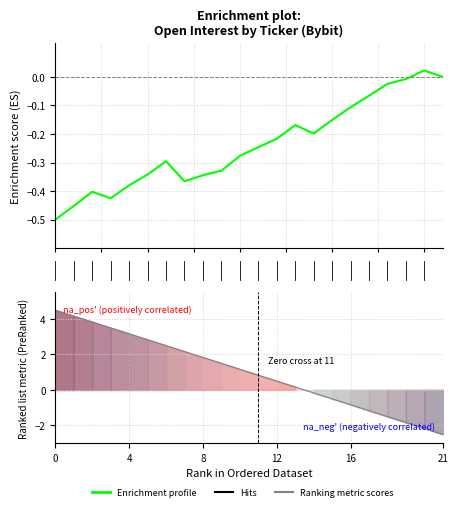

List the series in order of their peak value, lowest first.

Enrichment profile, Ranking metric scores